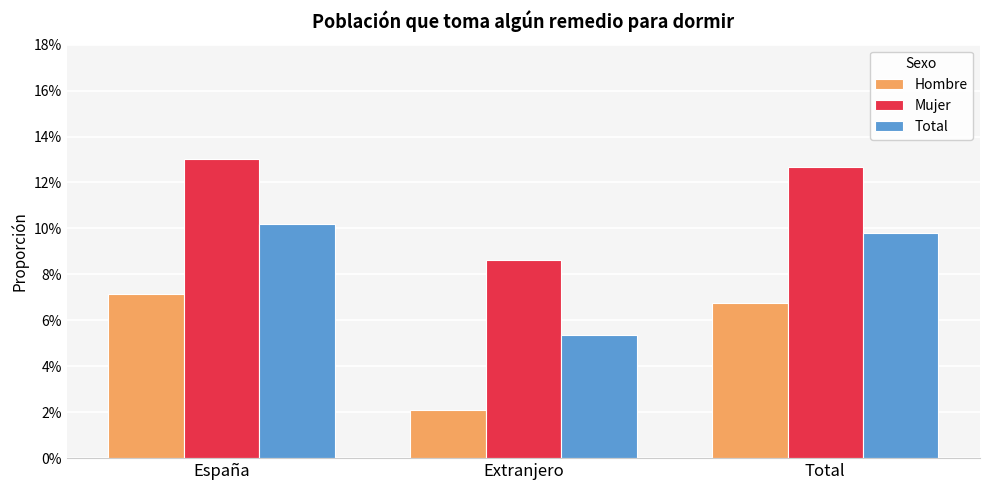

Between España and Extranjero, which series saw the biggest shift?

Hombre